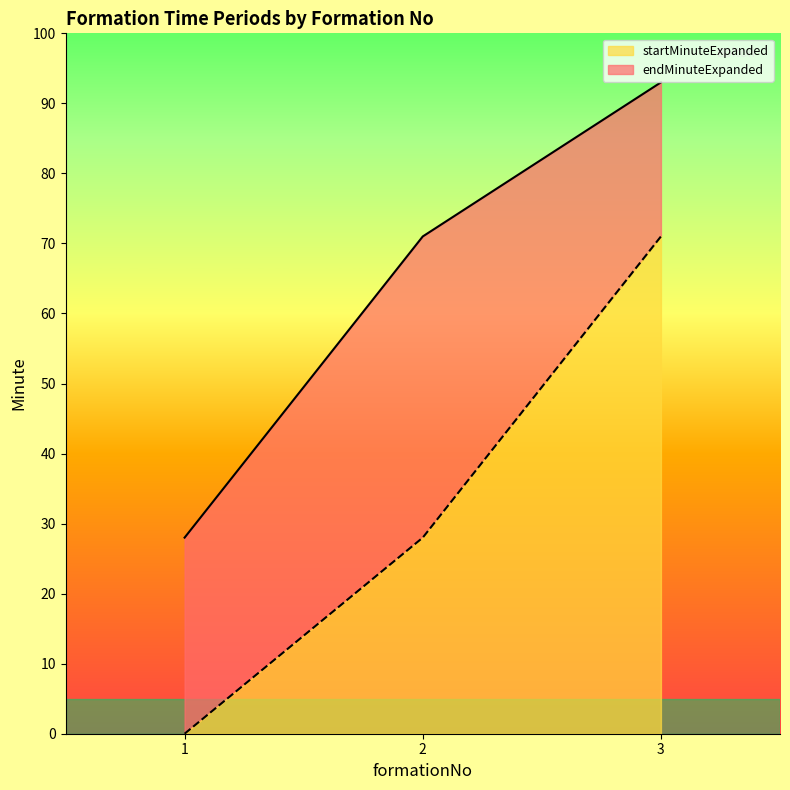

Is it true that startMinuteExpanded equals 15 at 2?

False